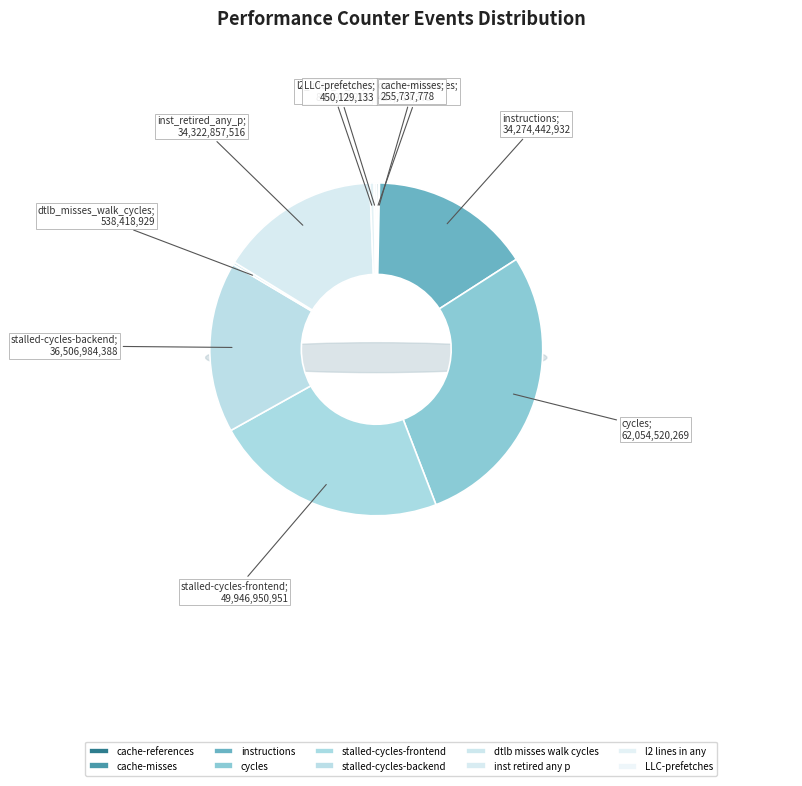

What percentage do cycles and l2_lines_in_any together represent?

28.7%